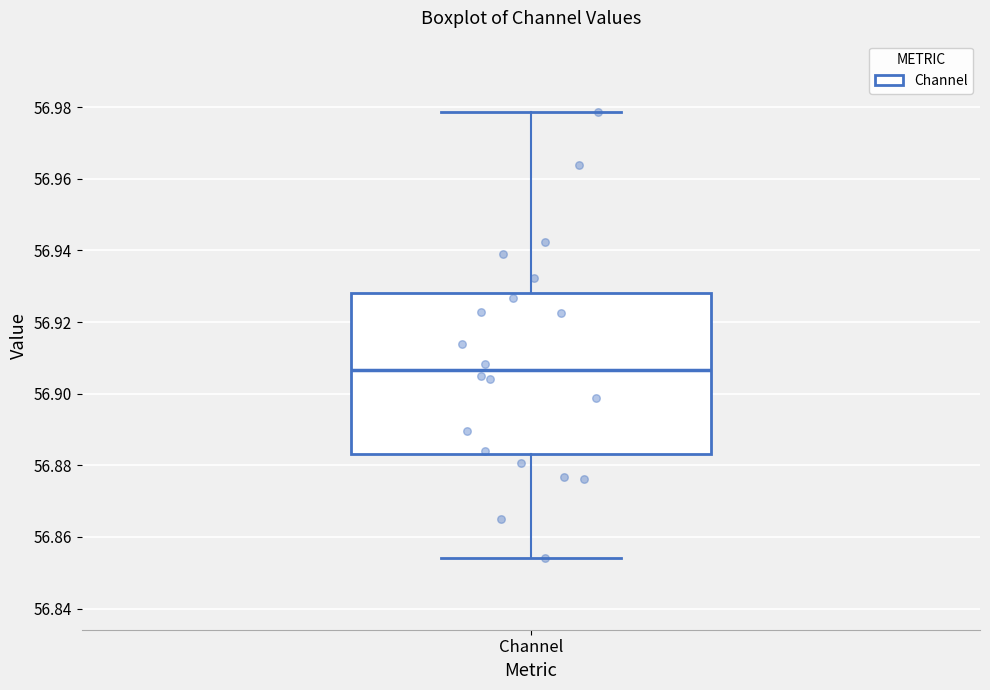

Read this box plot against the y-axis: the position of the median line, the range covered by the box, and the ends of both whiskers. The values are not printed on the chart, so give them approximately, as read against the axis.

median 56.906, box 56.884 to 56.928, whiskers 56.854 to 56.978